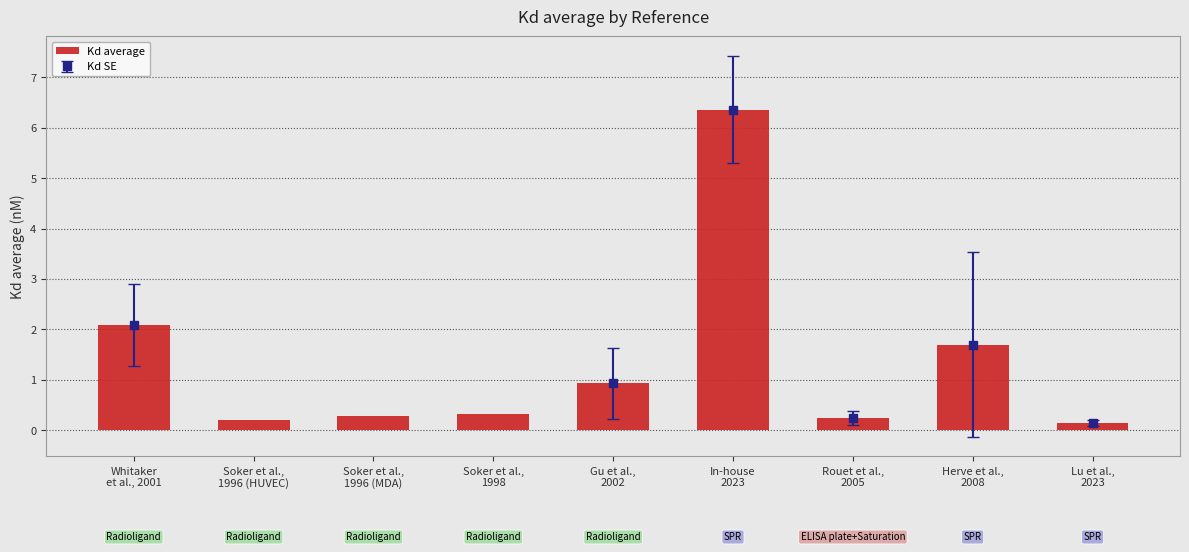

Reading left to right, extract all data points from this chart.

Whitaker
et al., 2001=2.1	Soker et al.,
1996 (HUVEC)=0.2	Soker et al.,
1996 (MDA)=0.3	Soker et al.,
1998=0.3	Gu et al.,
2002=0.9	In-house
2023=6.4	Rouet et al.,
2005=0.2	Herve et al.,
2008=1.7	Lu et al.,
2023=0.1